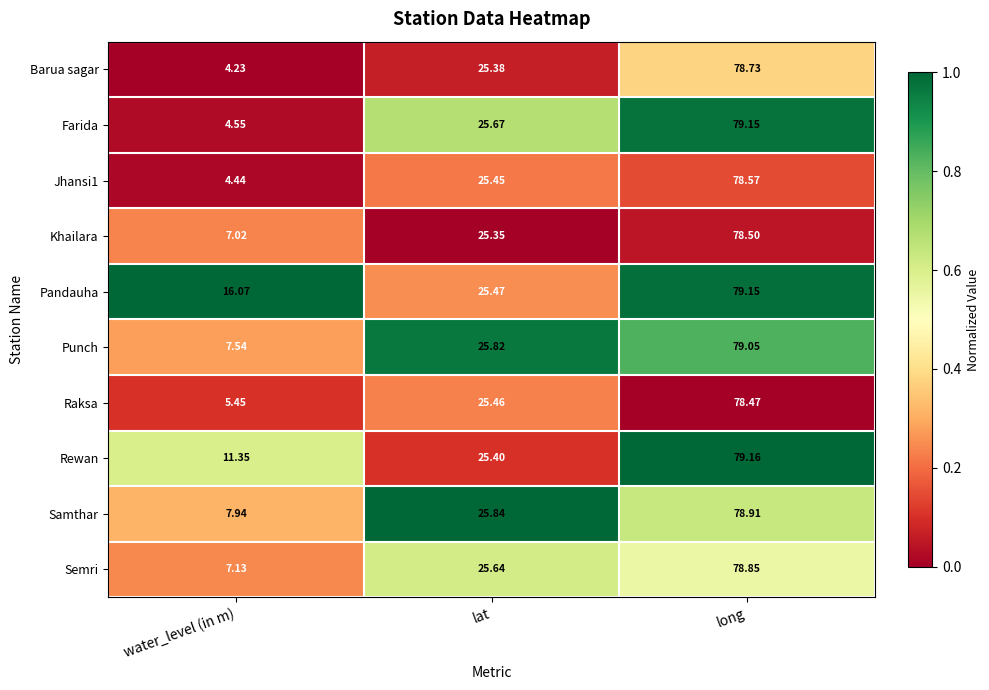

Which label corresponds to the largest value in the chart?

long